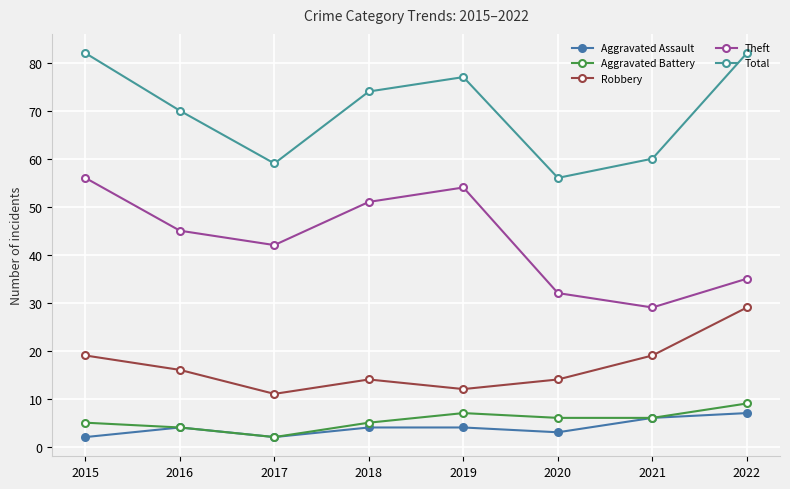

What is the greatest value displayed?

82